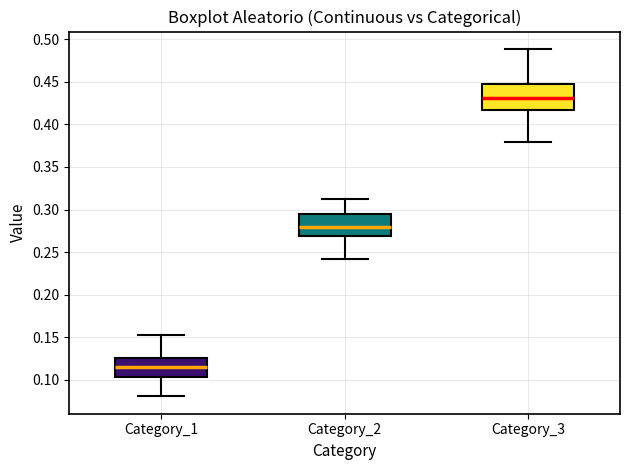

Where is the lower edge of the box for Category_3 on the y-axis? The values are not printed on the chart, so give them approximately, as read against the axis.

0.415